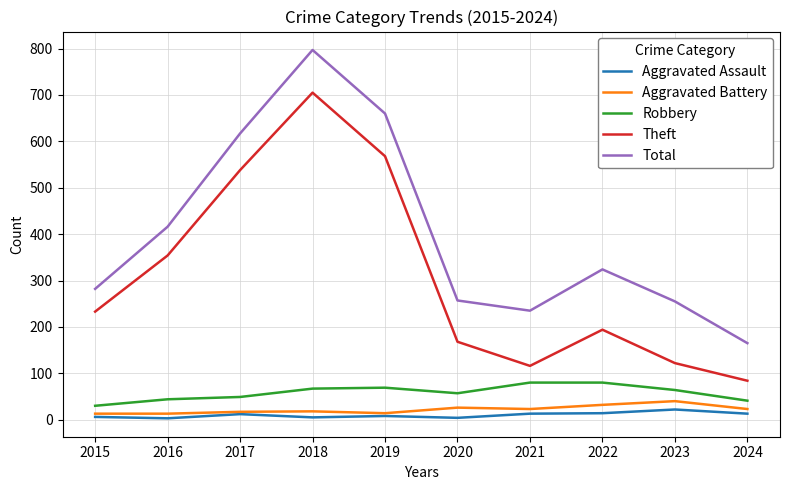

Does the chart display data point markers on the line(s)?

No